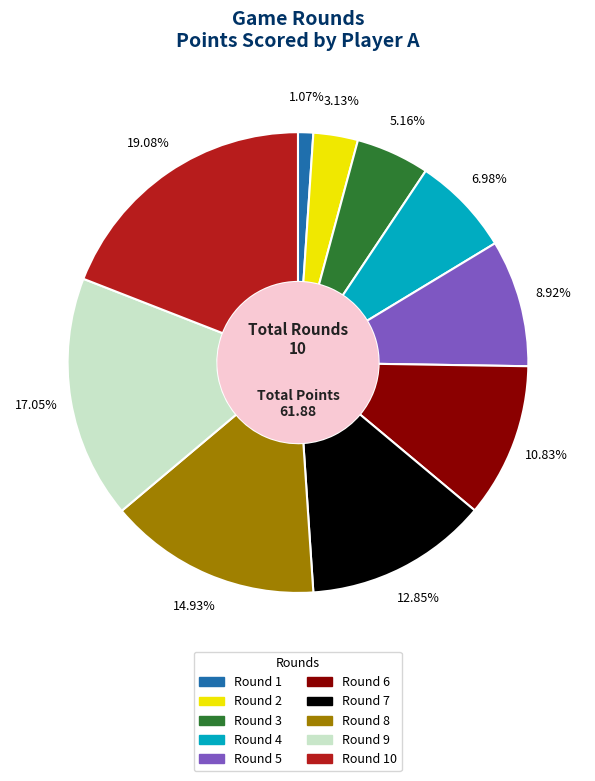

Is there a majority slice in this chart?

No